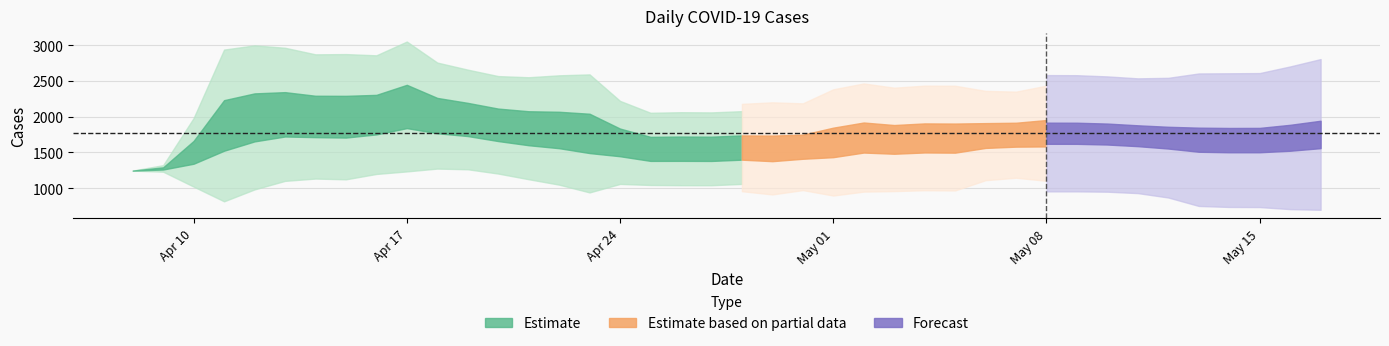

What is the sum of the values at 2023-05-10 and 2023-05-11?

3510